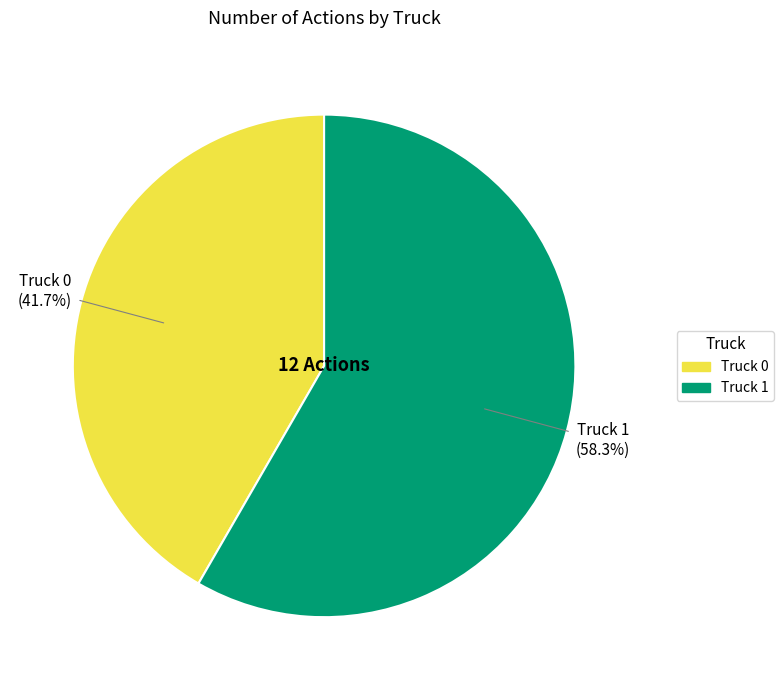

True or false: Truck 1 accounts for 58% of the total.

True